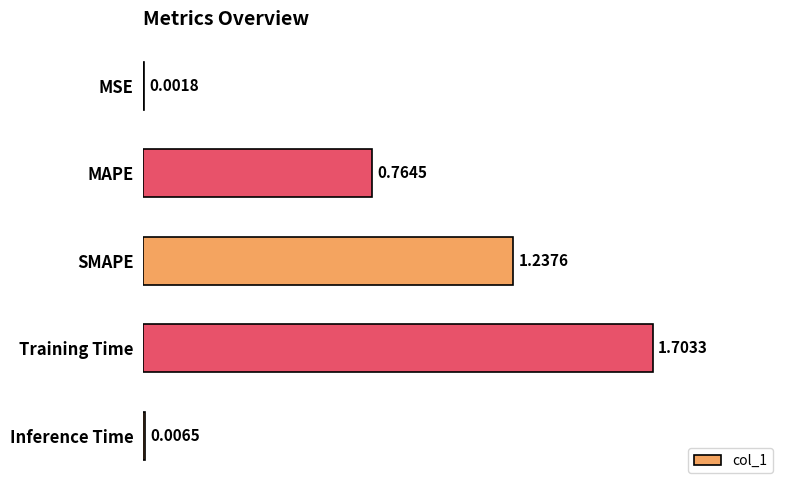

What is the sum of all values?

3.7